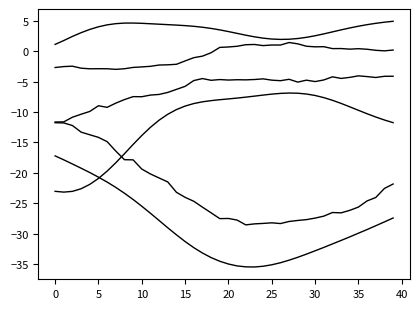

True or false: Y_True has a value of 1.3 at 33.

False